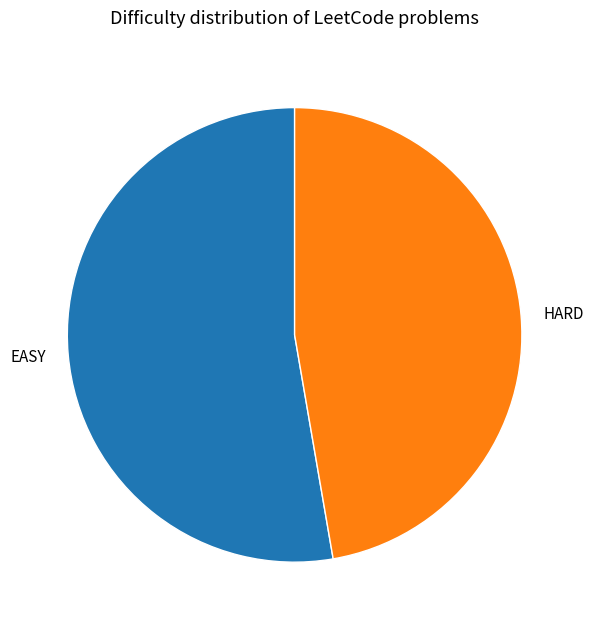

Which category has the smallest portion of the pie?

HARD